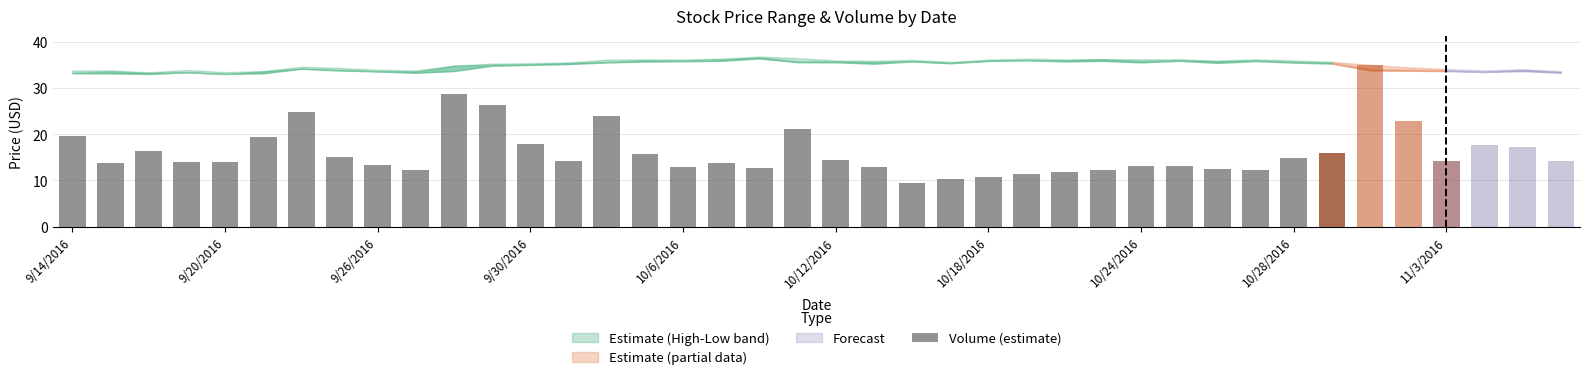

What value does the data have at 9/20/2016?

14.0